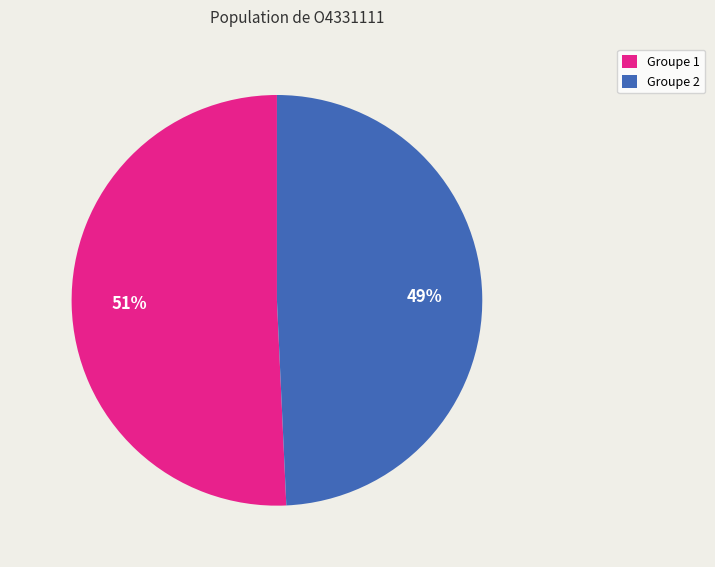

Which slice represents more than half of the pie?

Groupe 1